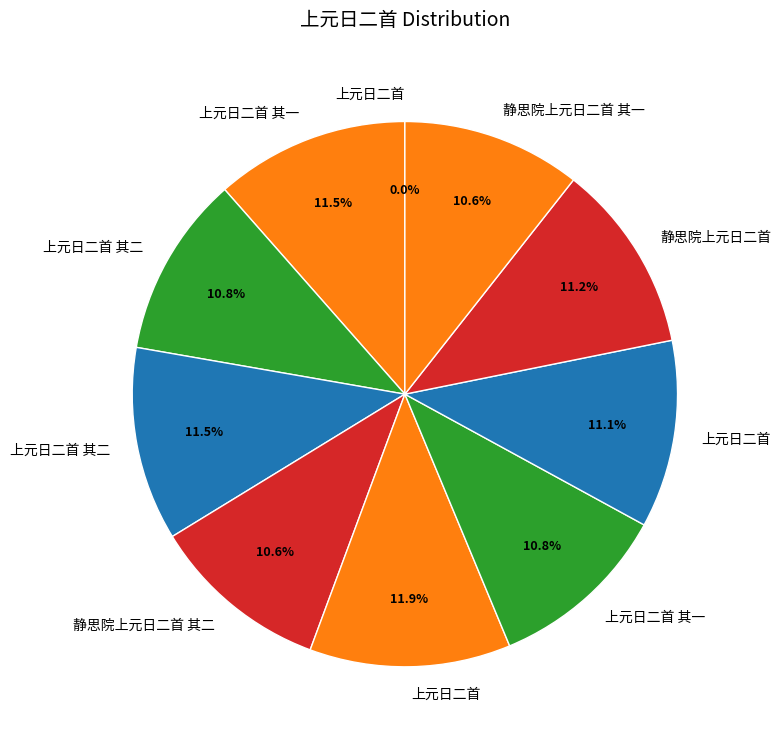

How many slices are in this pie chart?

10